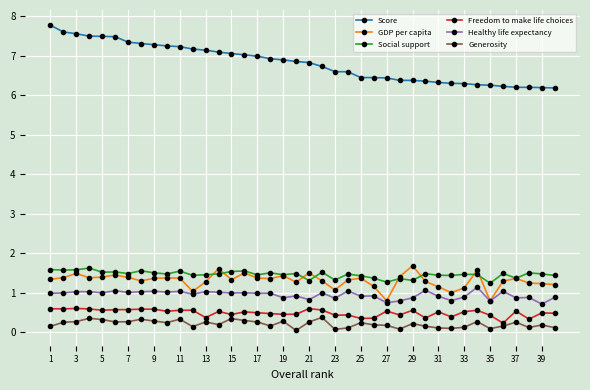

True or false: GDP per capita and Freedom to make life choices cross at least once.

False